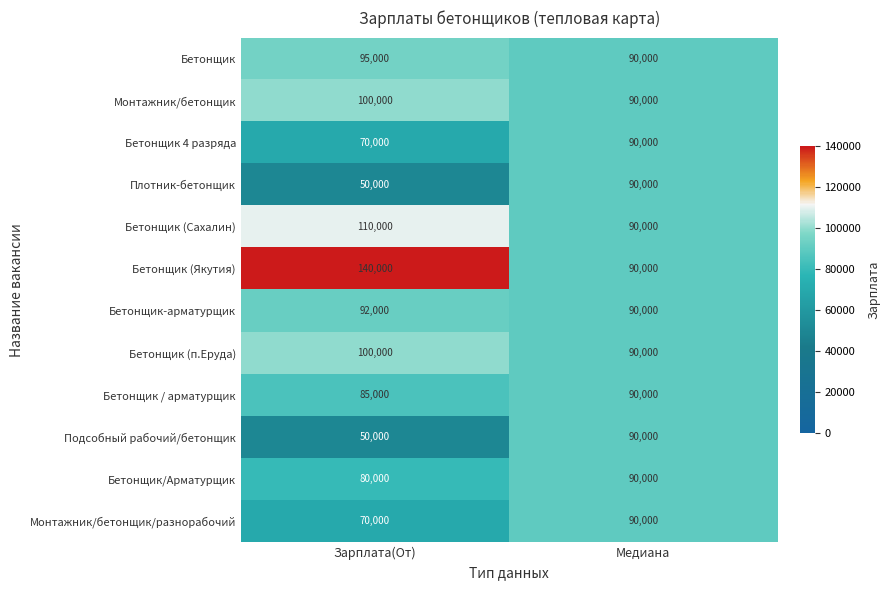

Reading right to left, transcribe all the data shown in this chart.

Бетонщик: 90000	95000
Монтажник/бетонщик: 90000	100000
Бетонщик 4 разряда: 90000	70000
Плотник-бетонщик: 90000	50000
Бетонщик (Сахалин): 90000	110000
Бетонщик (Якутия): 90000	140000
Бетонщик-арматурщик: 90000	92000
Бетонщик (п.Еруда): 90000	100000
Бетонщик / арматурщик: 90000	85000
Подсобный рабочий/бетонщик: 90000	50000
Бетонщик/Арматурщик: 90000	80000
Монтажник/бетонщик/разнорабочий: 90000	70000